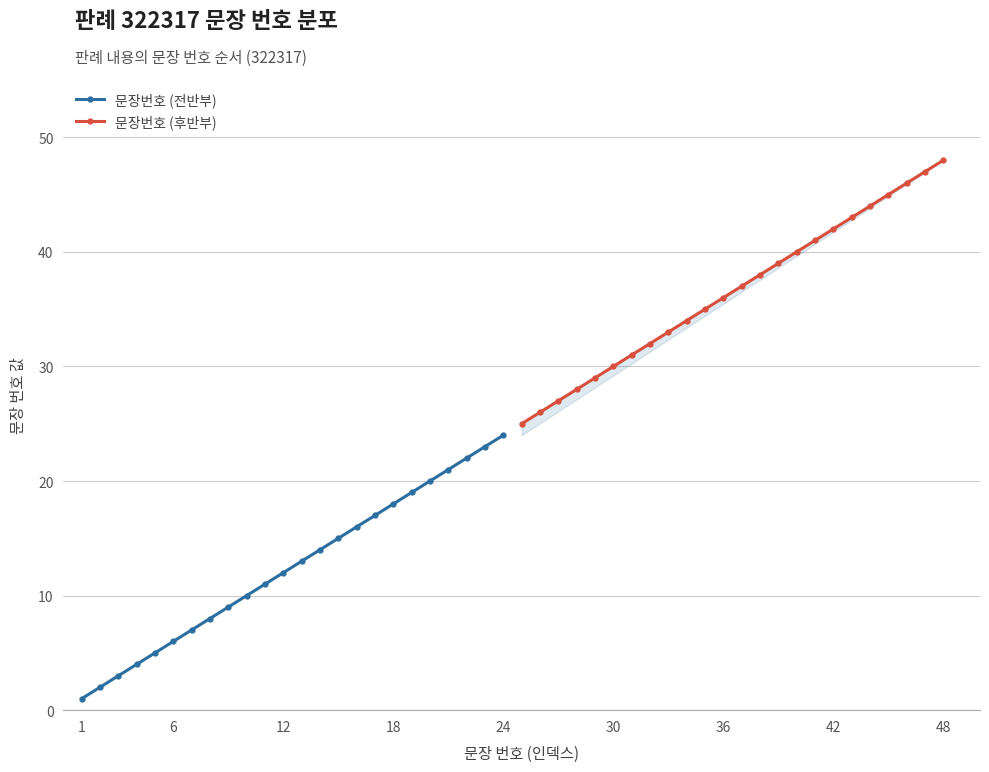

True or false: 문장번호 (후반부) and 문장번호 (전반부) intersect in this chart.

False